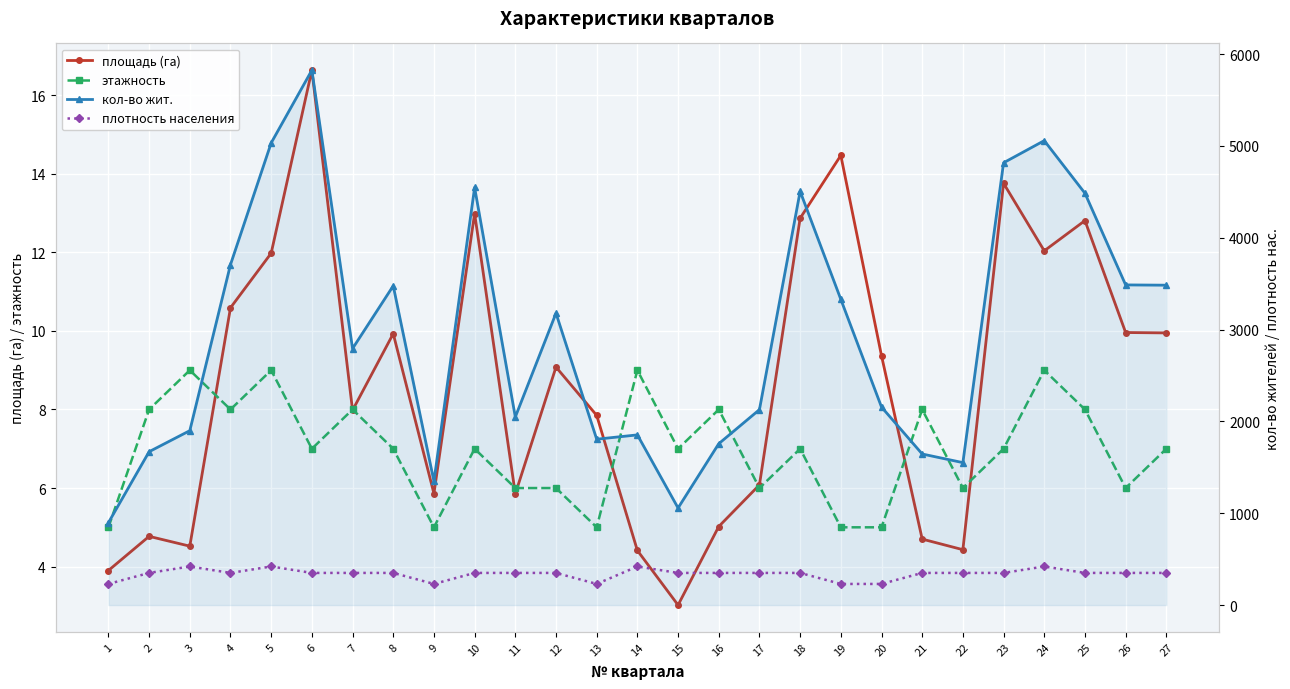

At which category is the sum across all series the highest?

6